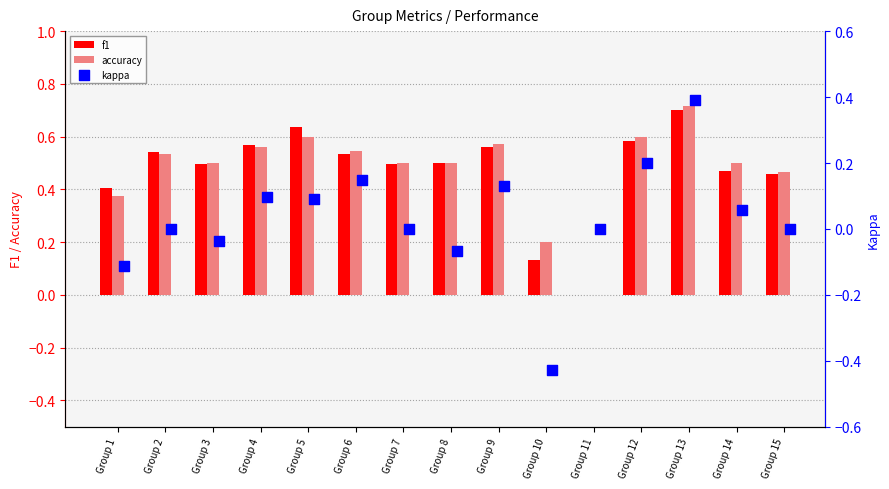

Which series has the largest total across all categories?

accuracy